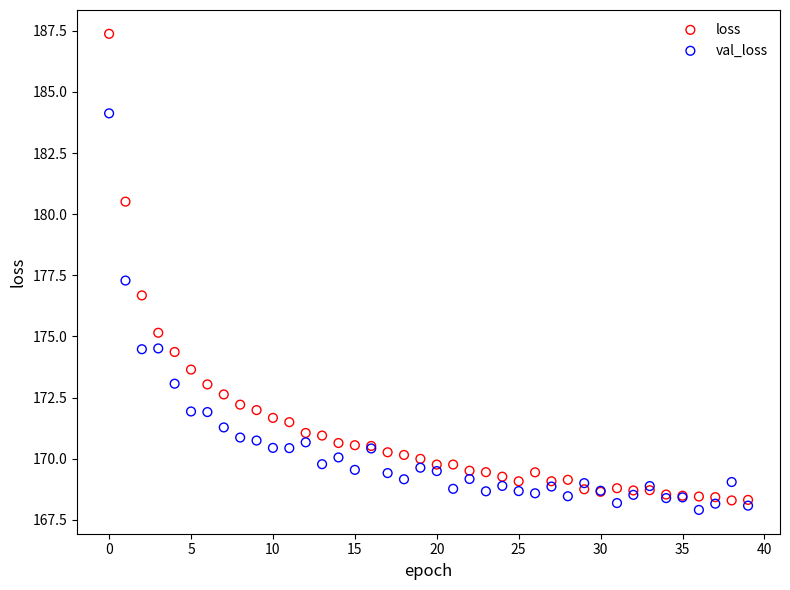

Which series reaches the maximum Y coordinate?

loss